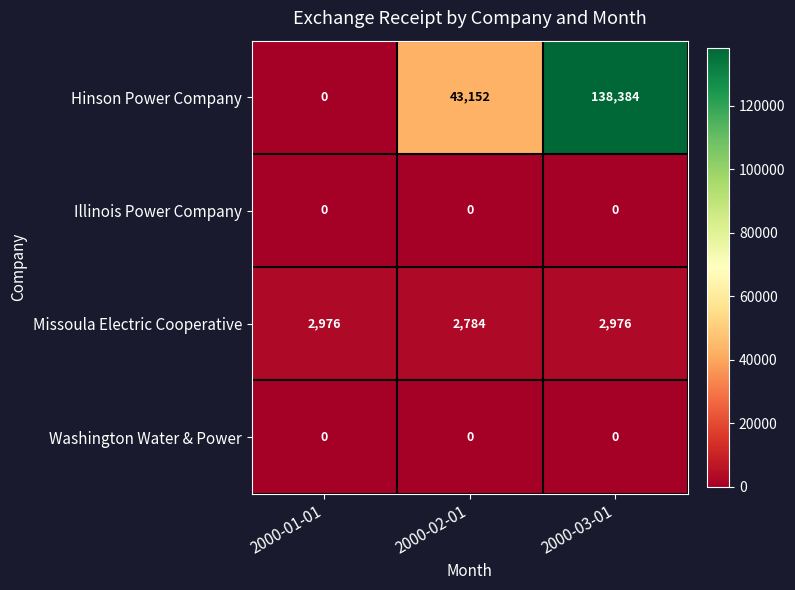

Reading left to right, what are all the values shown in this chart?

Hinson Power Company: 2000-01-01=0	2000-02-01=43152	2000-03-01=138384
Illinois Power Company: 2000-01-01=0	2000-02-01=0	2000-03-01=0
Missoula Electric Cooperative: 2000-01-01=2976	2000-02-01=2784	2000-03-01=2976
Washington Water & Power: 2000-01-01=0	2000-02-01=0	2000-03-01=0